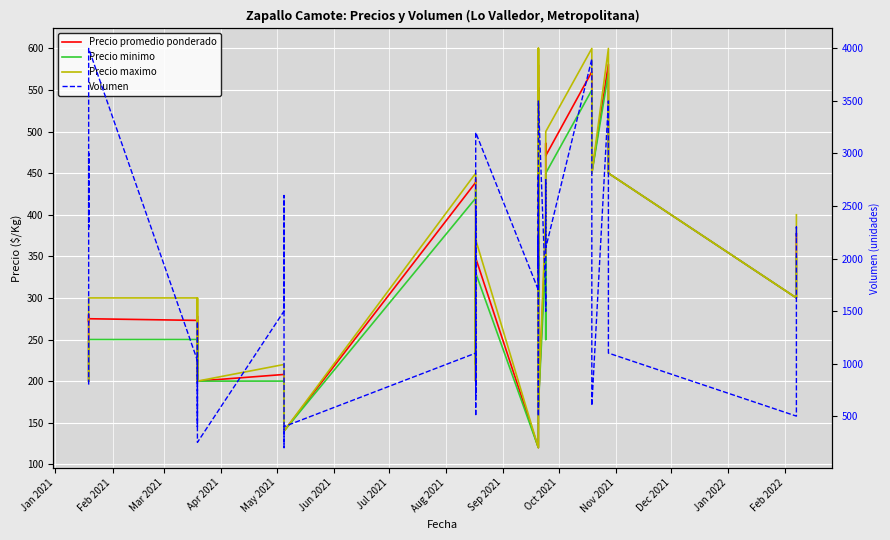

True or false: Precio promedio ponderado and Precio minimo intersect in this chart.

False